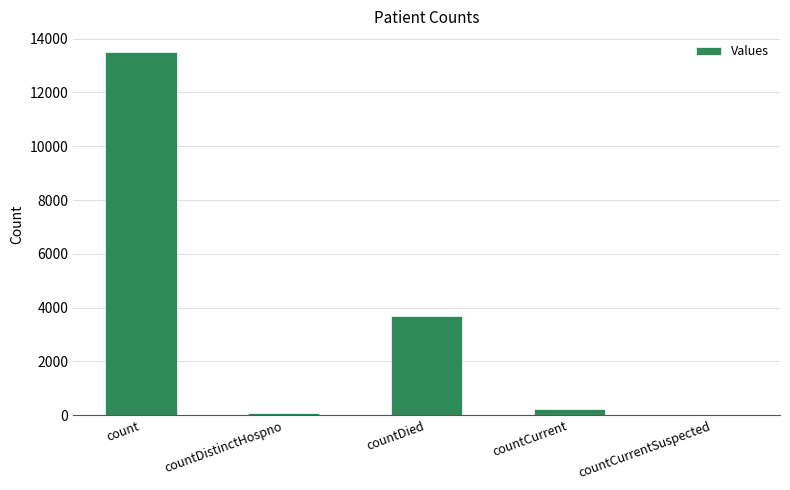

Reading left to right, list all the values displayed in this chart.

13495	73	3699	220	0